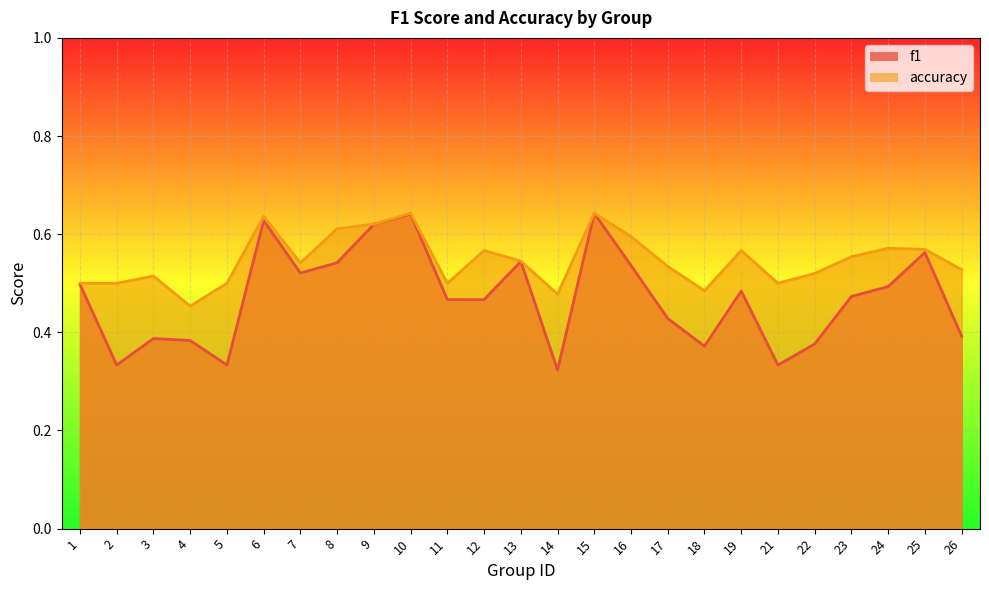

What are all the series names shown in the legend?

f1, accuracy